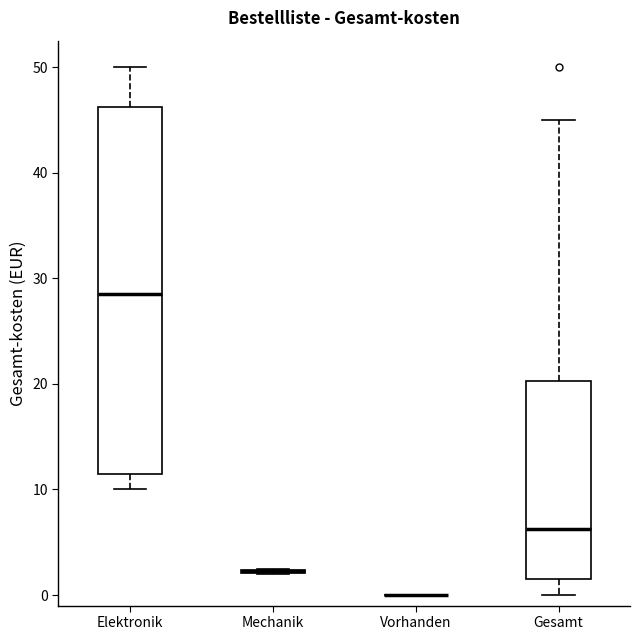

Reading left to right, read every box against the y-axis: the position of its median line, the range the box covers, and the ends of its whiskers. The values are not printed on the chart, so give them approximately, as read against the axis.

Elektronik: median 29, box 12 to 46, whiskers 10 to 50
Mechanik: box collapsed to a line at 2, whiskers 2 to 3
Vorhanden: box collapsed to a line at 0, whiskers 0 to 0
Gesamt: median 6, box 2 to 20, whiskers 0 to 45